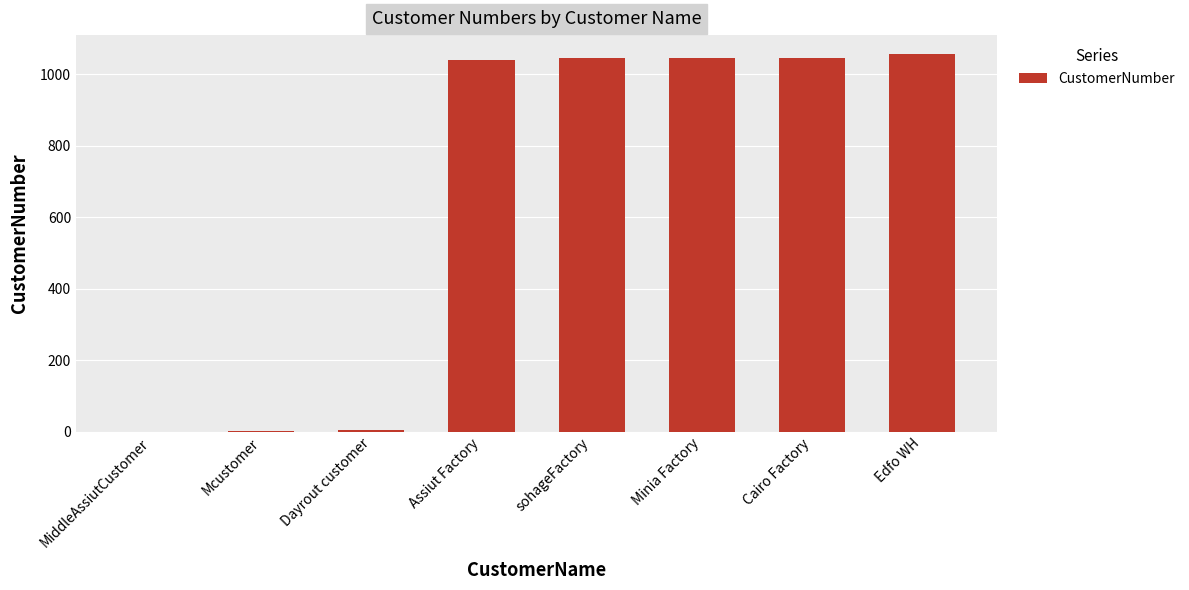

Which has a higher value, Cairo Factory or Dayrout customer?

Cairo Factory